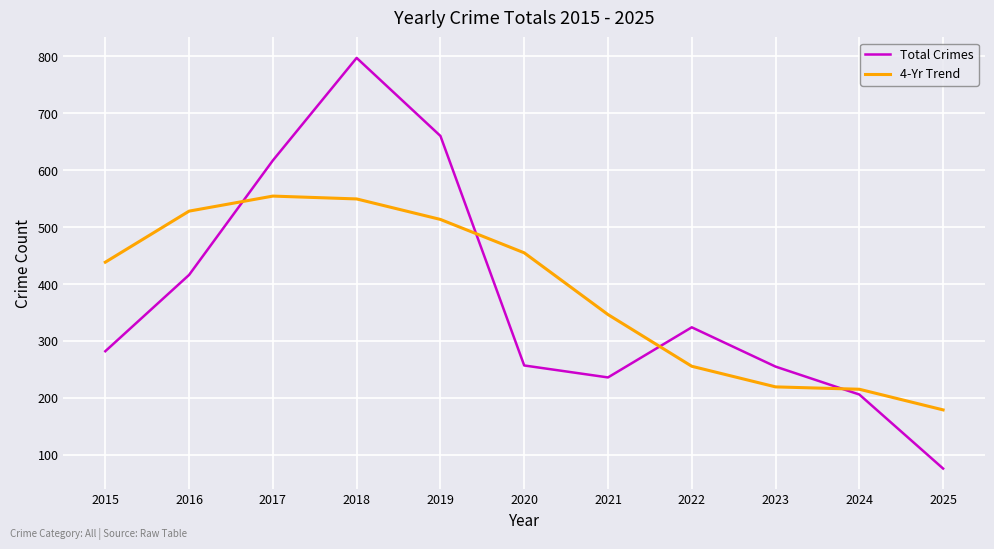

What is the lowest value of the Total Crimes series?

76.0